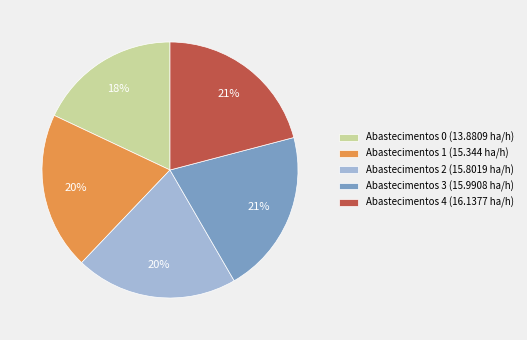

To the nearest percent, what is the difference between the Abastecimentos 0 (13.8809 ha/h) and Abastecimentos 1 (15.344 ha/h) slice percentages?

2%